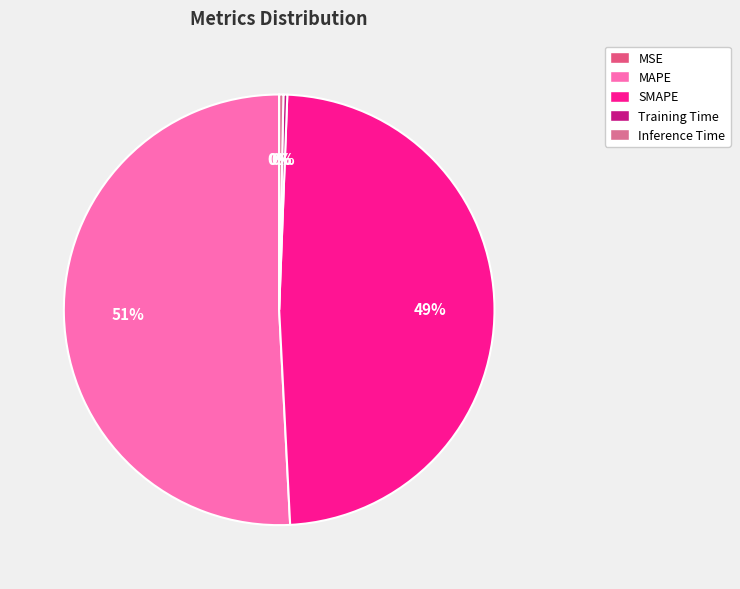

True or false: SMAPE accounts for 49% of the total.

True